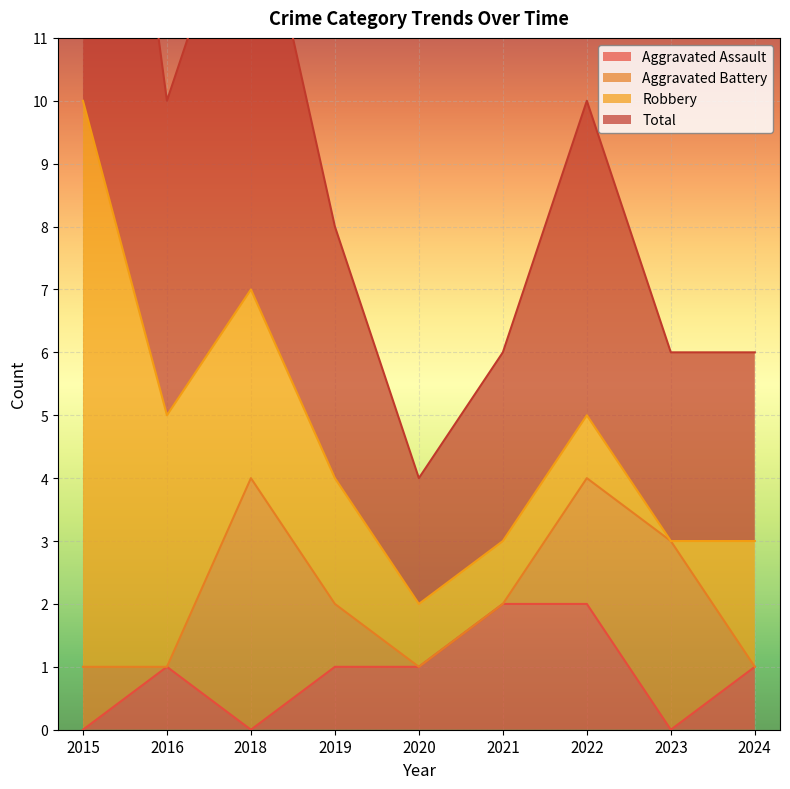

True or false: Total and Aggravated Assault cross at least once.

False